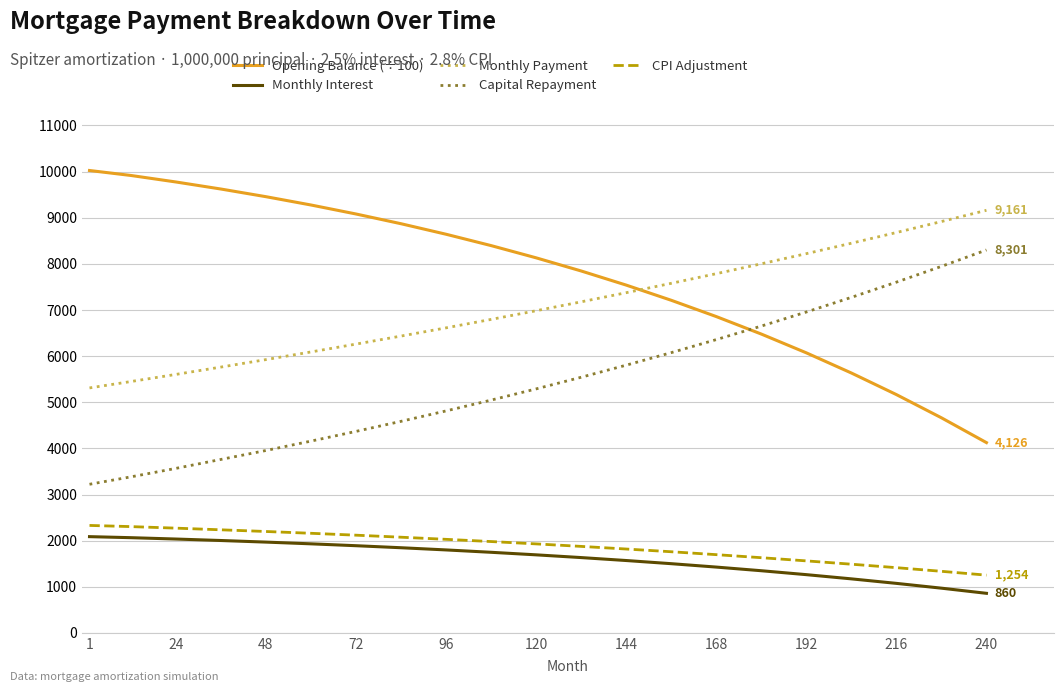

True or false: Monthly Interest and Capital Repayment intersect in this chart.

False